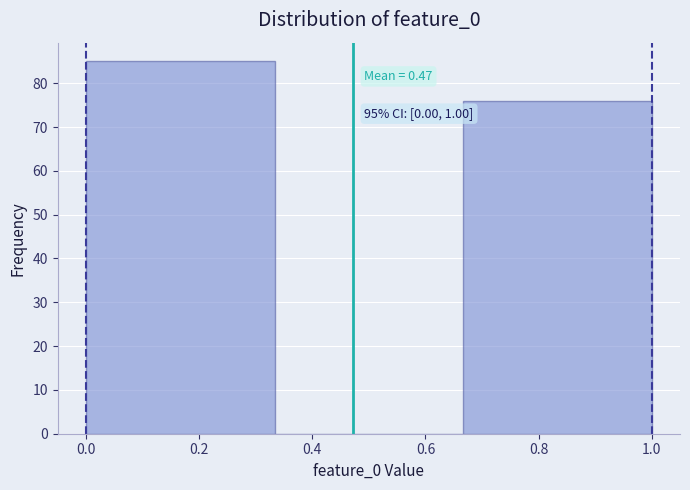

Which range on the x-axis has the tallest bar?

0.00 to 0.34